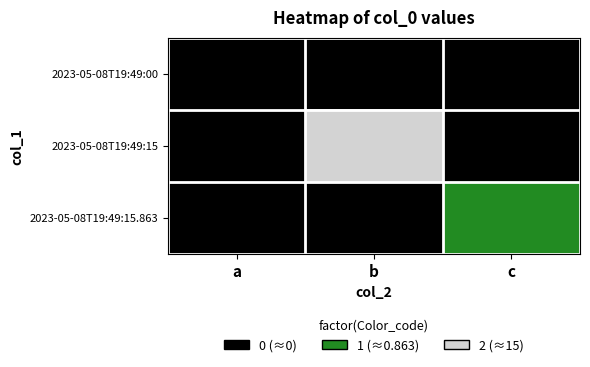

What is the spread (max minus min) of values at c?

0.9